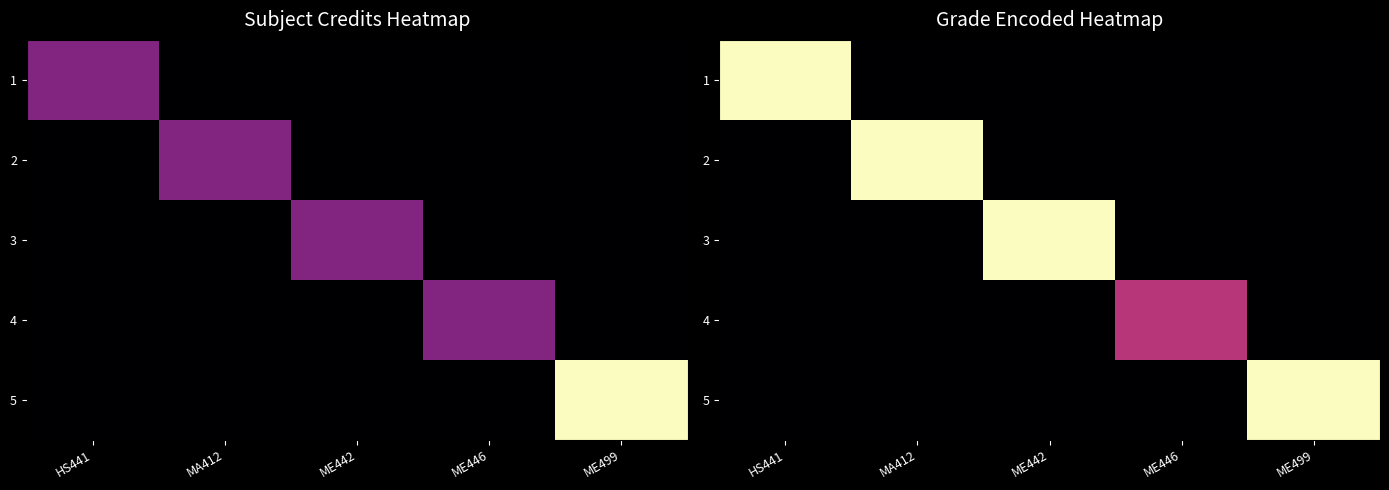

At how many categories does at least one series exceed 0?

5